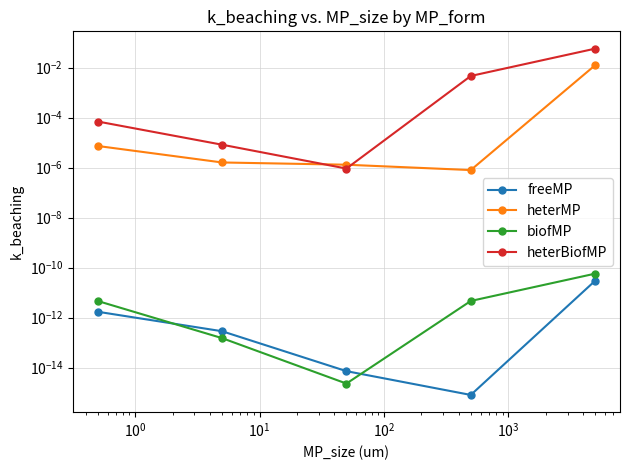

After their last crossing, which series has the higher values: biofMP or freeMP?

biofMP